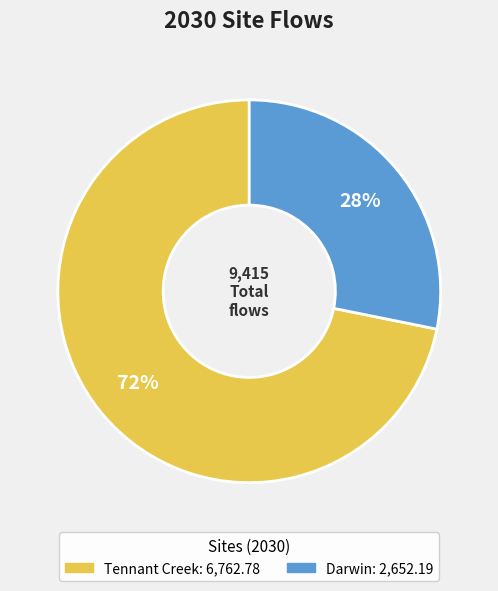

True or false: Tennant Creek accounts for 72% of the total.

True